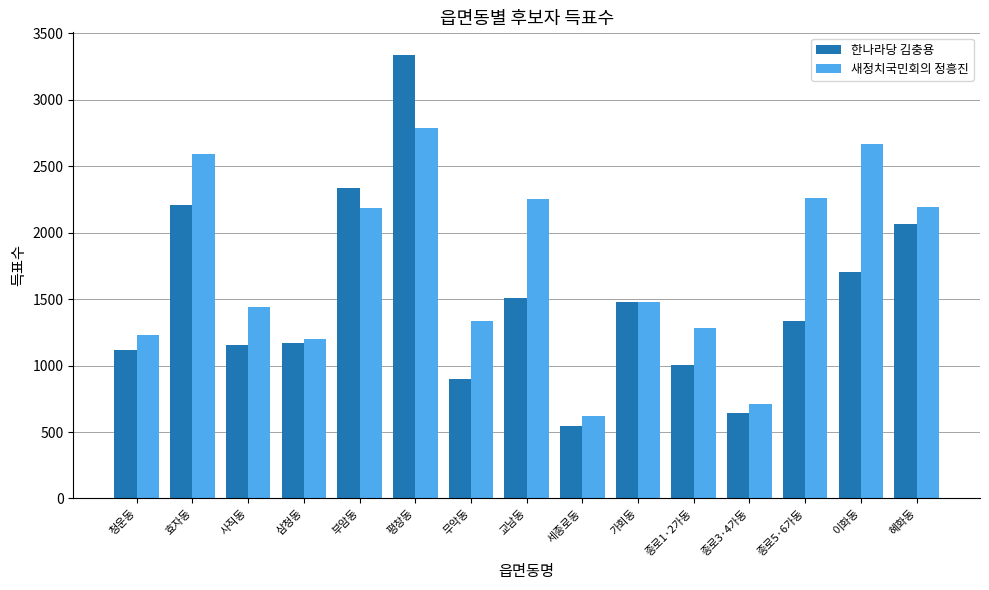

At which label does 한나라당 김충용 first exceed 1333?

효자동